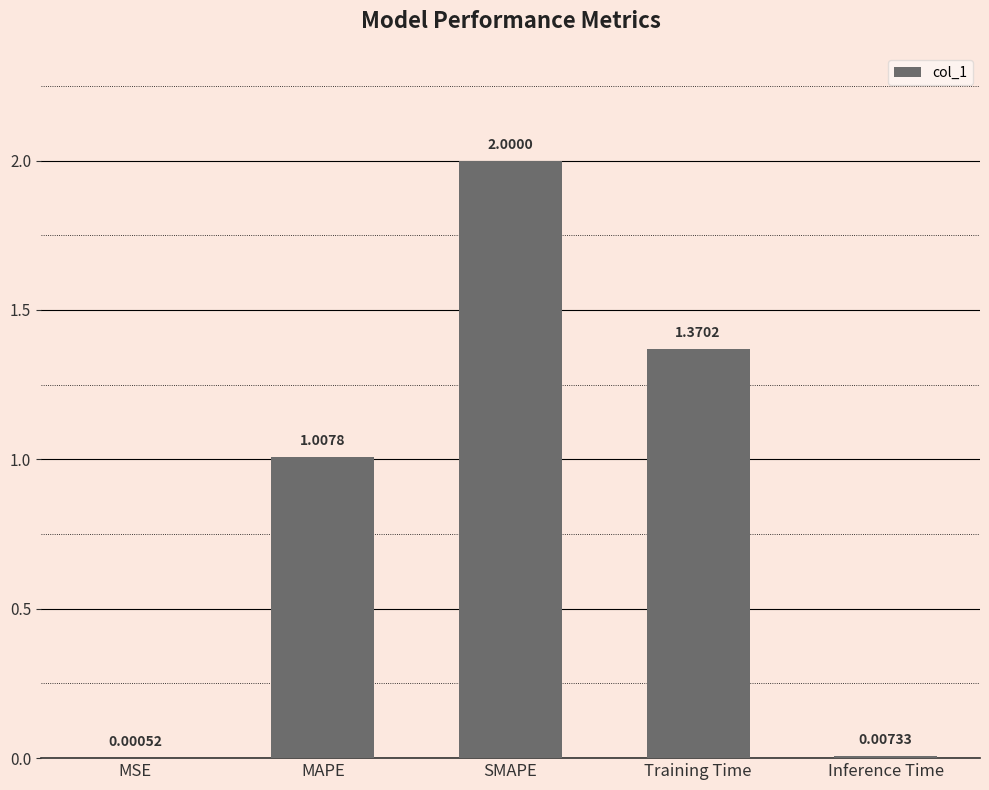

At which label does the data first exceed 1?

MAPE